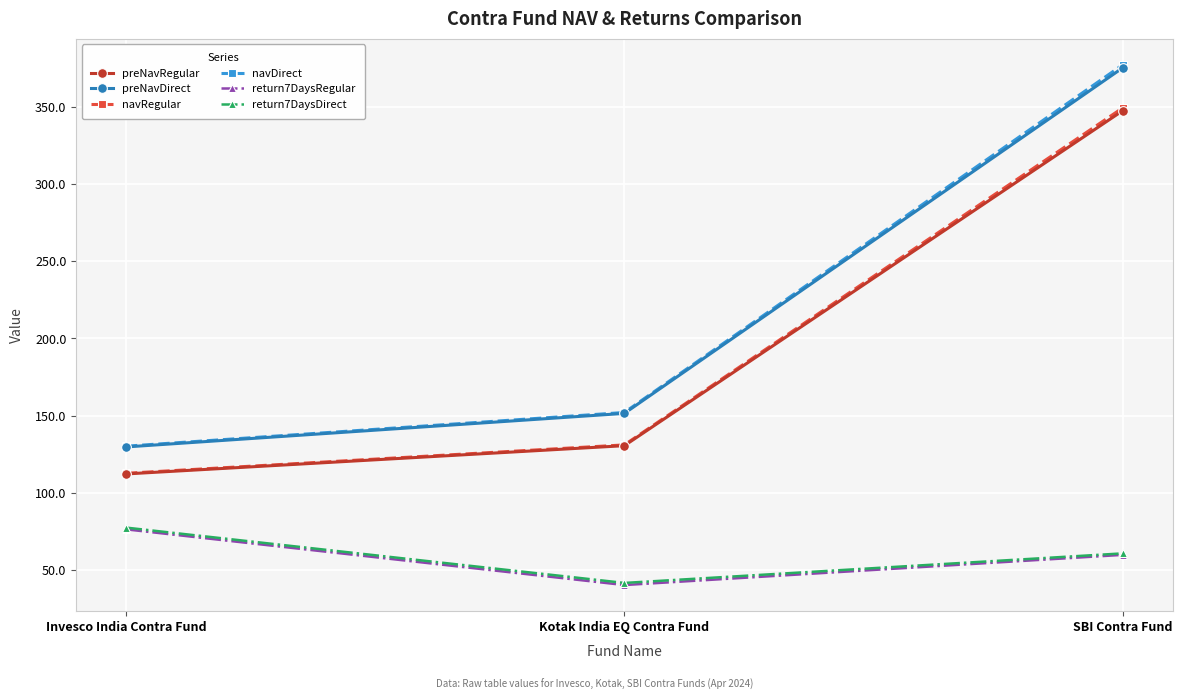

How many values in the preNavDirect series exceed 151?

2